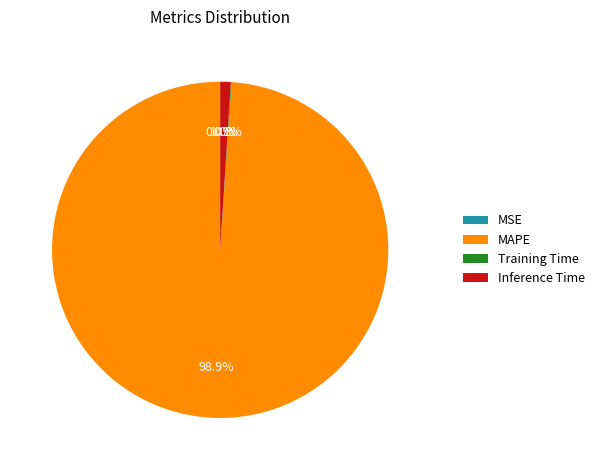

True or false: MAPE accounts for 99% of the total.

True